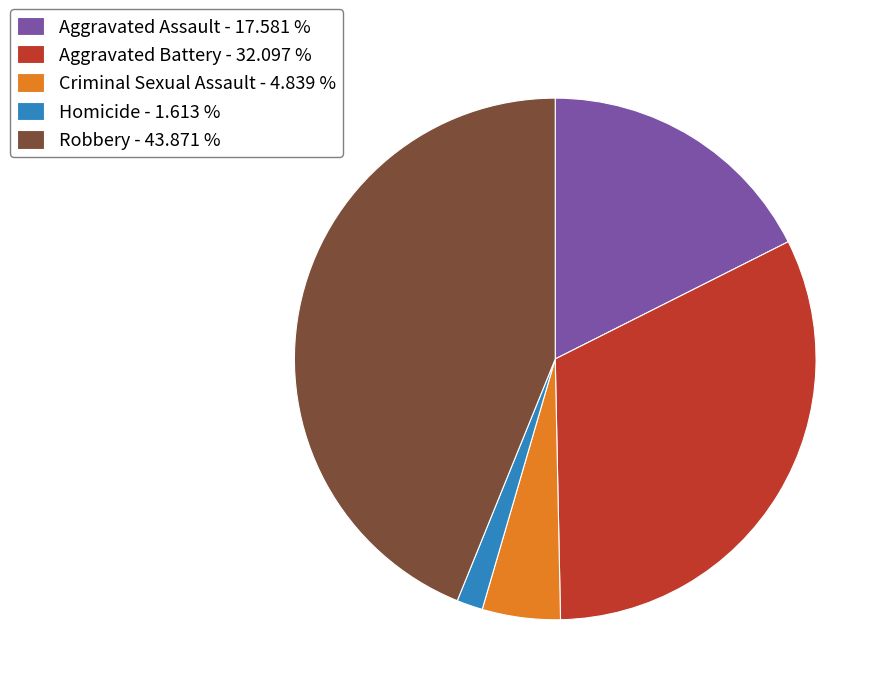

Does Homicide - 1.613 % account for over 50% of the chart?

No